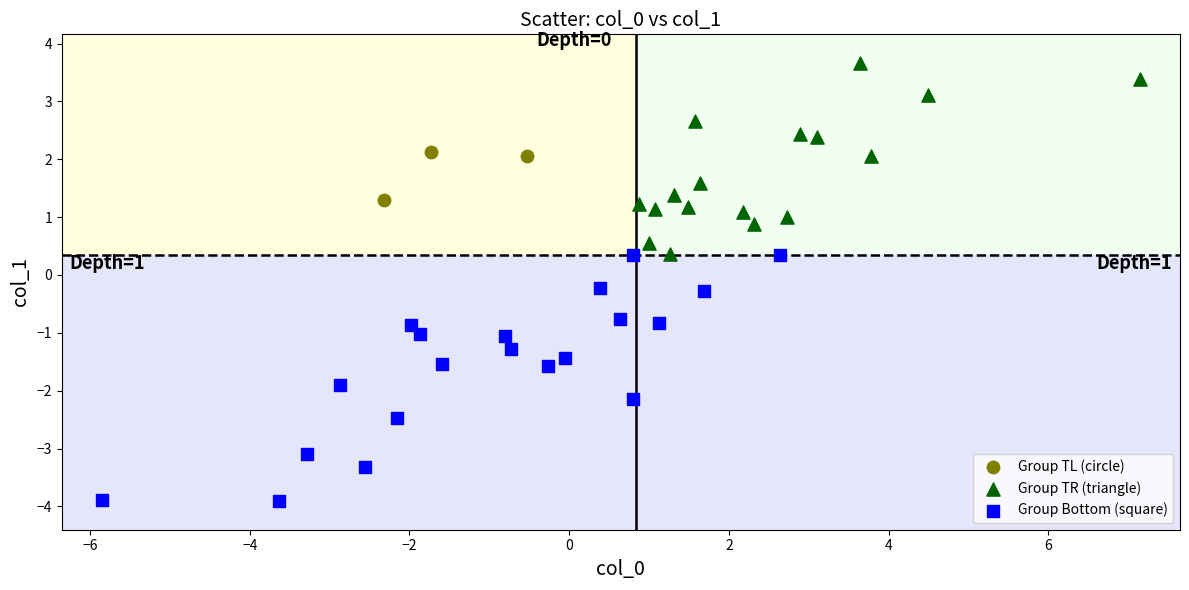

Which series contains the lowest Y value?

Group Bottom (square)